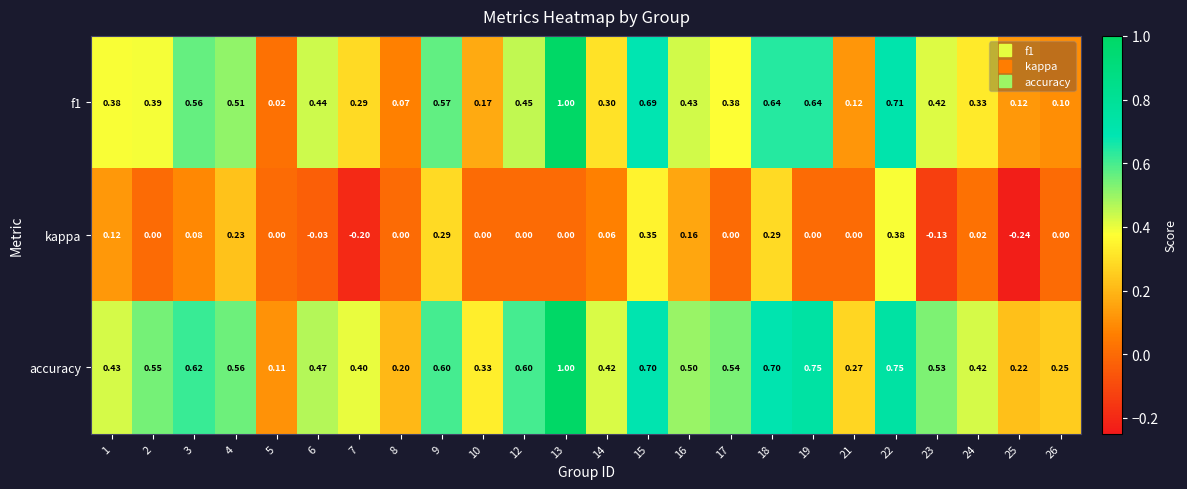

Is the value of accuracy at 12 greater than the value of kappa at 7?

Yes